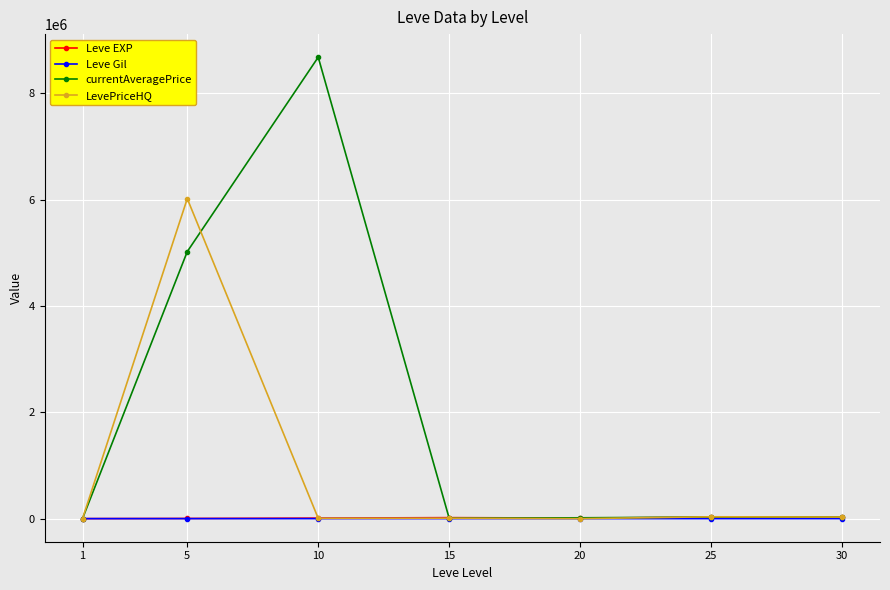

Which series has the largest range (max minus min)?

currentAveragePrice